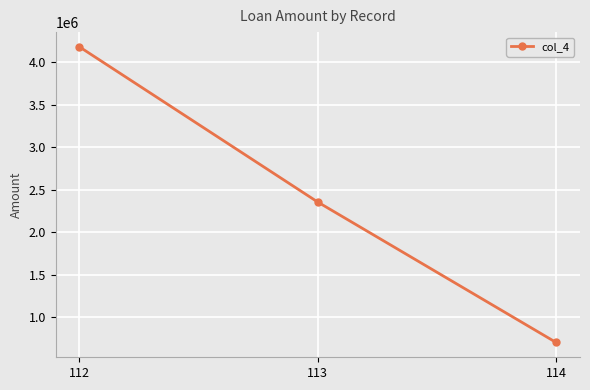

What is the value of the 1st point from the left?

4182443